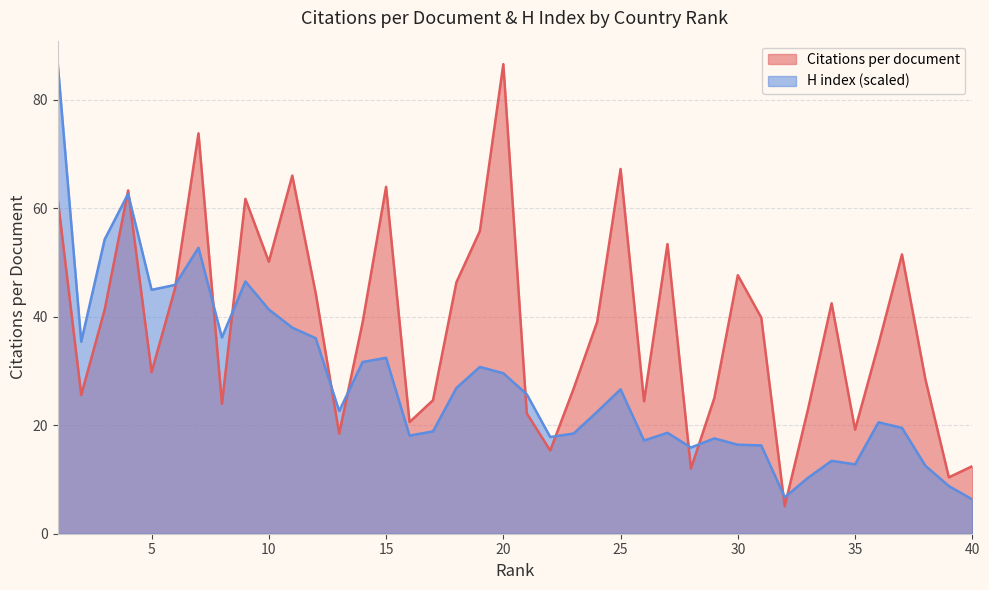

List the series in order of their overall mean, lowest first.

H index (scaled), Citations per document